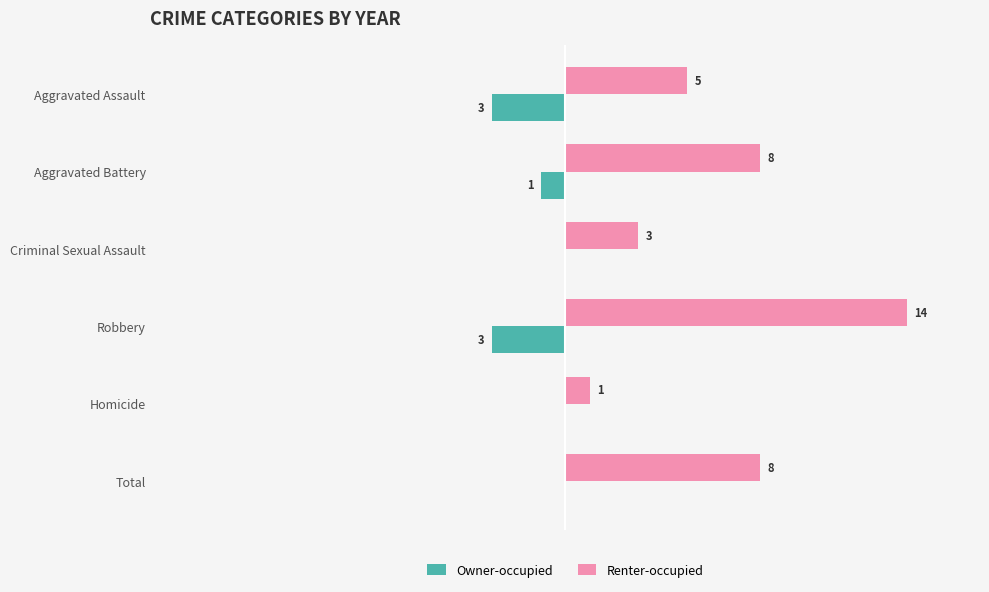

Between Criminal Sexual Assault and Robbery, which series saw the biggest shift?

Renter-occupied